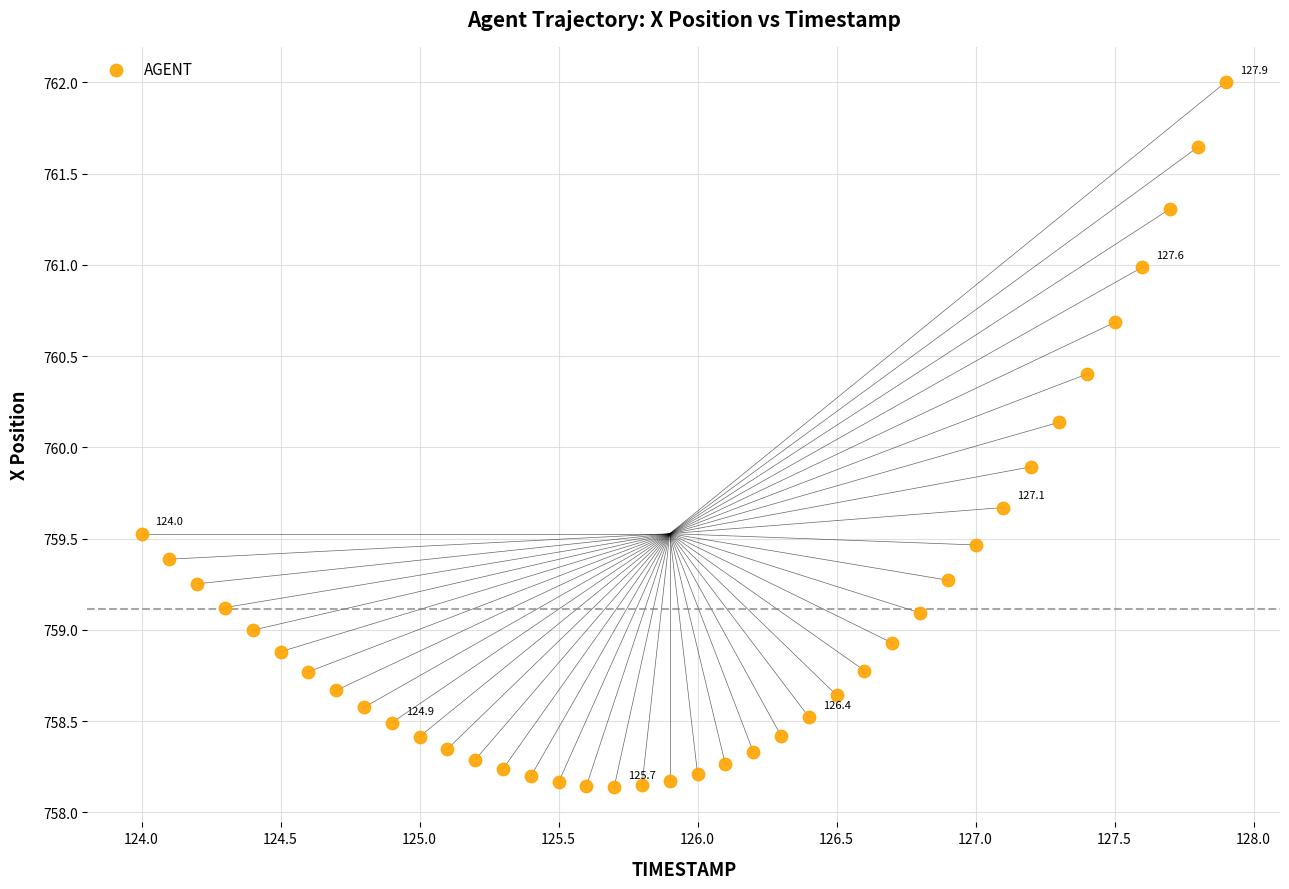

What is the range of X values (max minus min)?

3.9